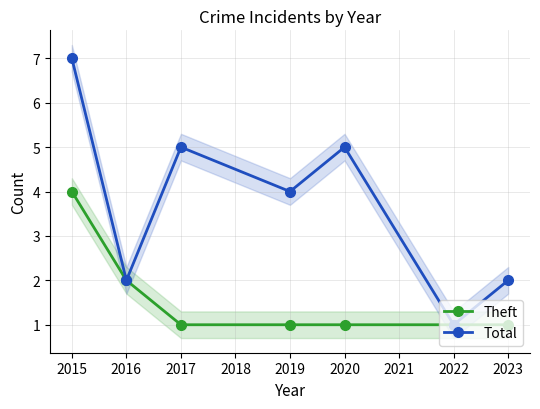

True or false: Theft has a value of 1 at 2019.

True